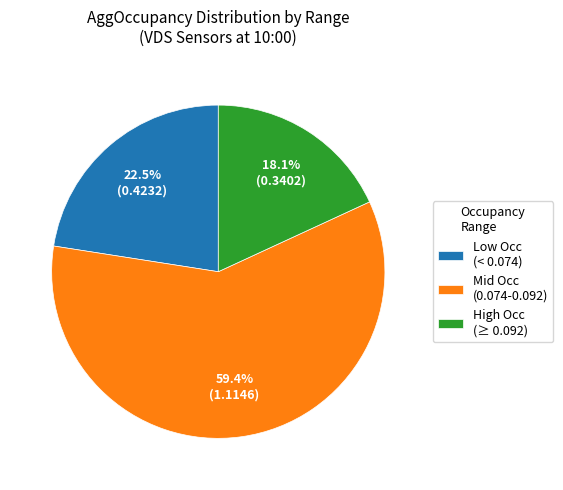

Which slice is the largest?

Mid Occ (0.074-0.092)